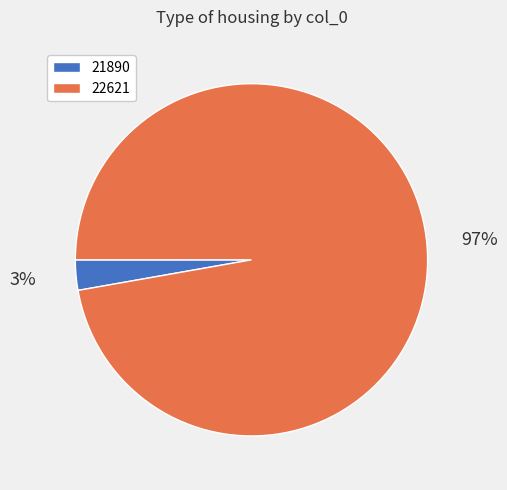

True or false: 21890 accounts for 3% of the total.

True